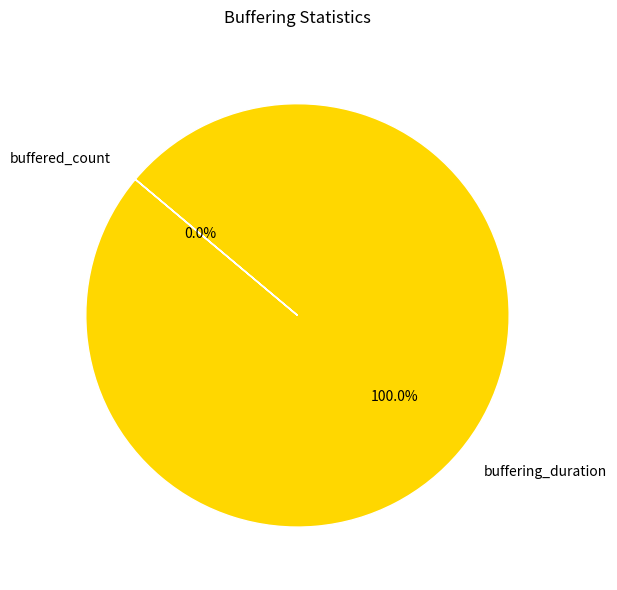

How many slices are in this pie chart?

2